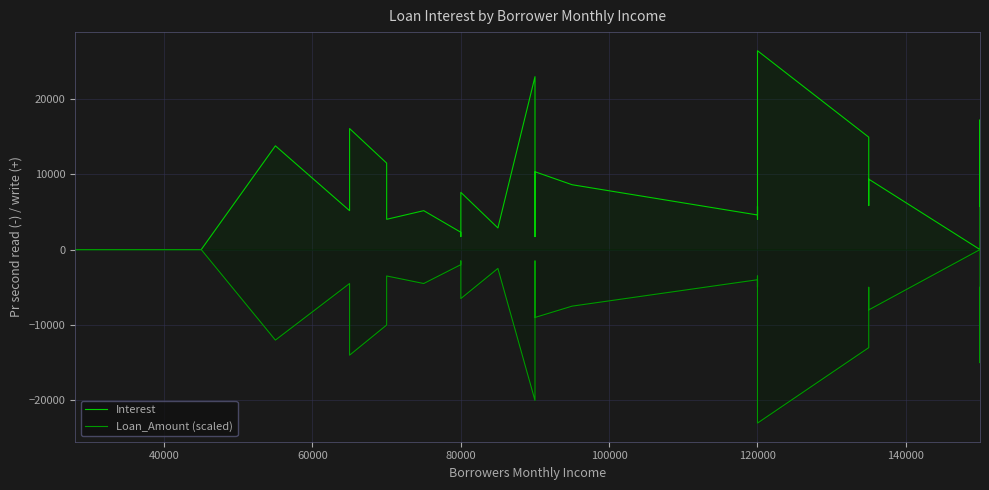

How many lines are shown in the chart?

2